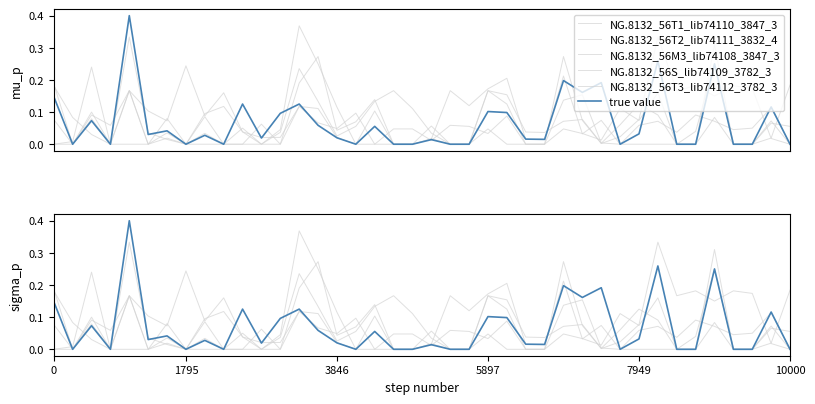

True or false: NG.8132_56T3_lib74112_3782_3 has a value of 0.0 at 12.

True